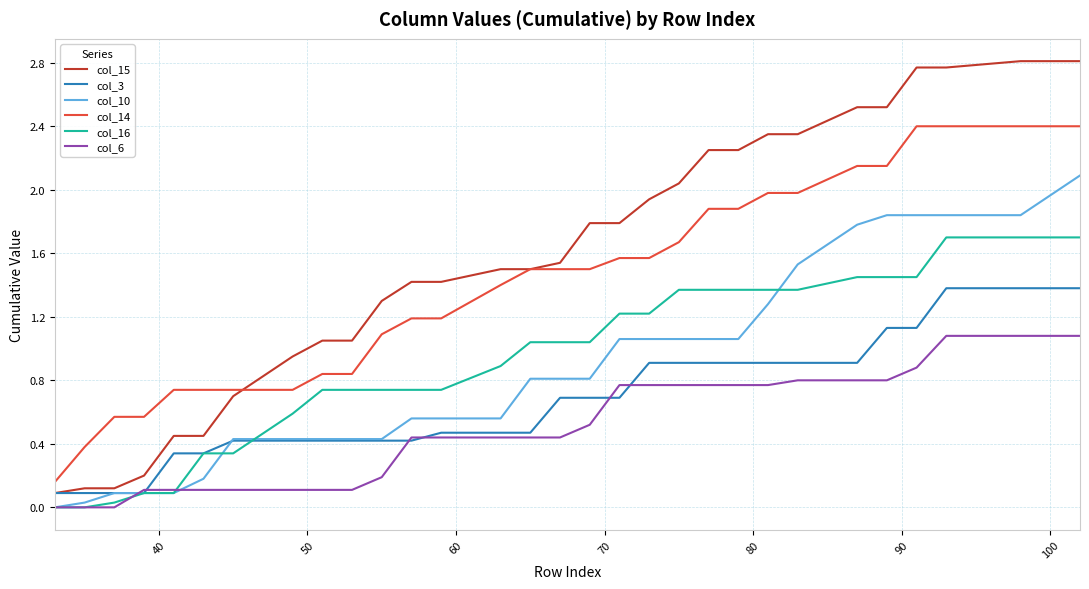

Which series has the widest spread of values?

col_15